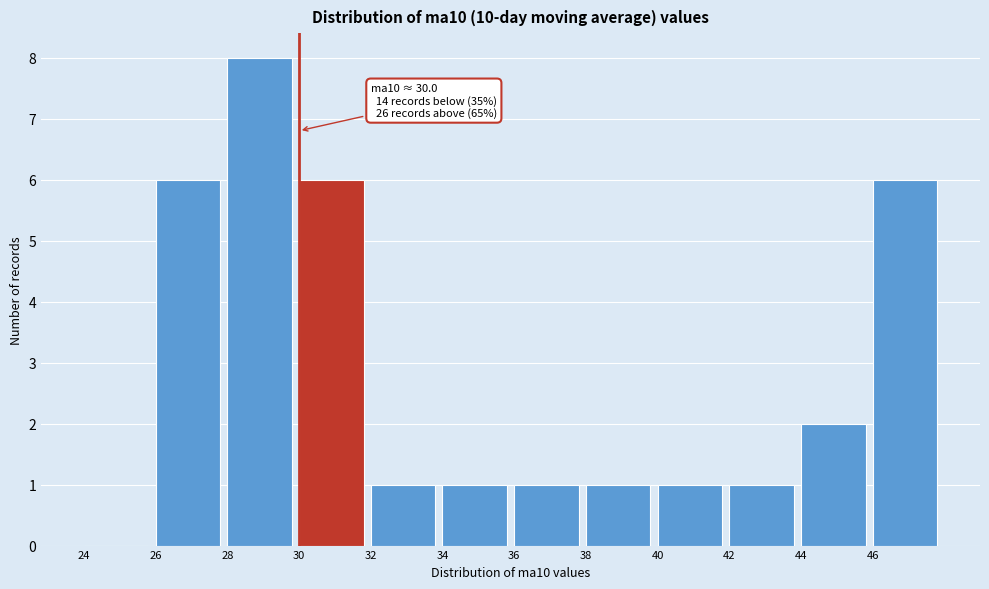

Over which range of the x-axis is the bar tallest?

28 to 30